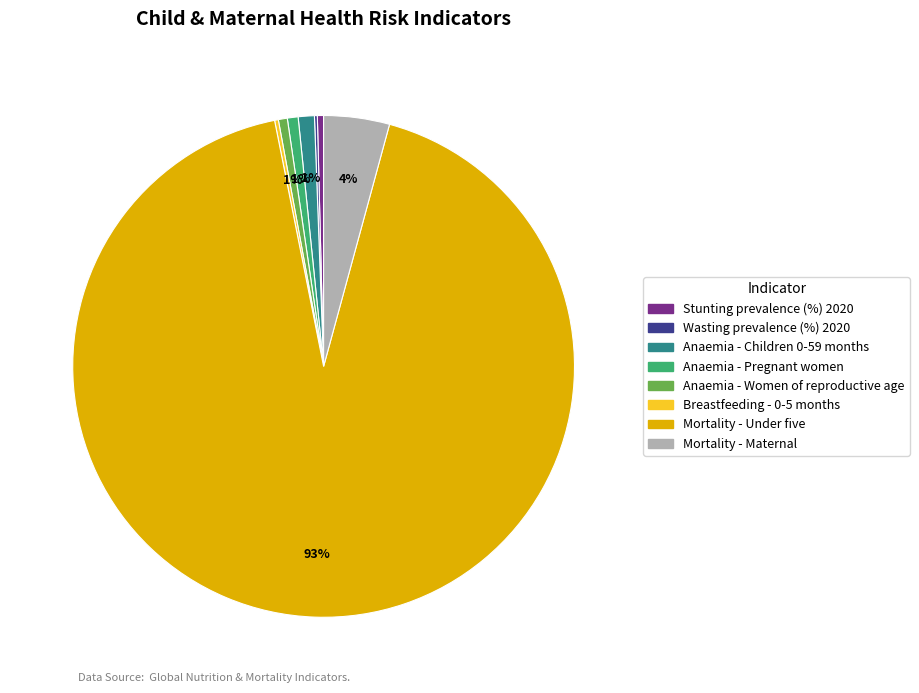

To the nearest percent, what percentage of the pie is Anaemia - Pregnant women?

1%